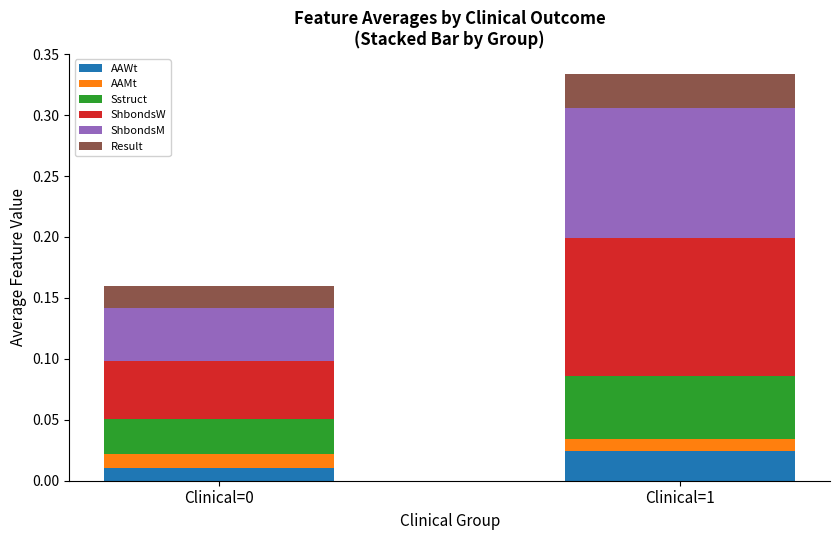

Are the bars grouped side by side (vs. stacked)?

No